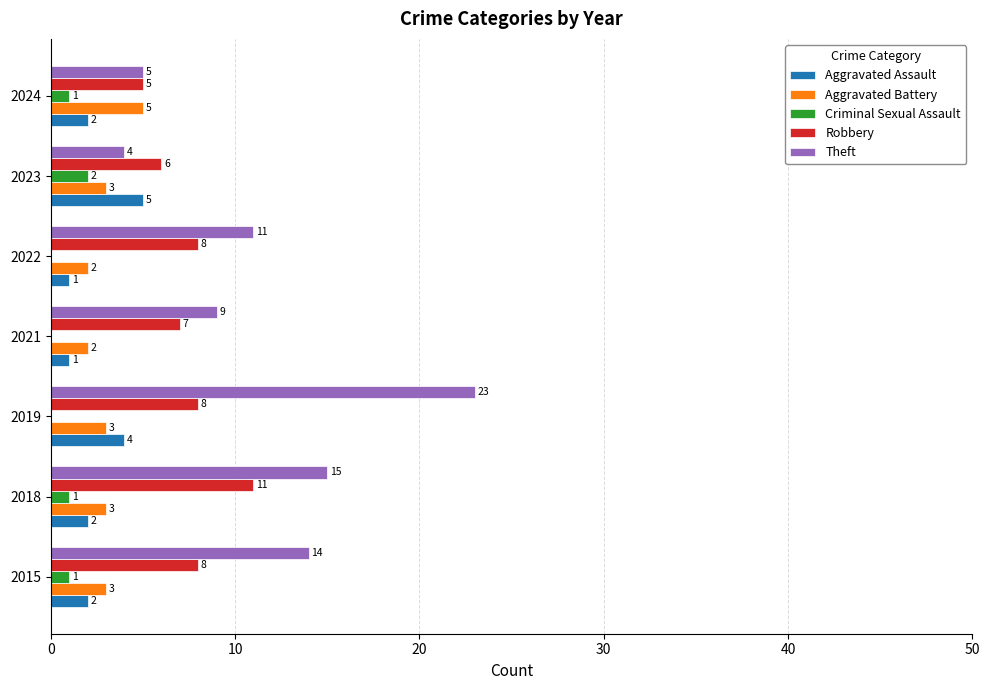

How many Aggravated Assault values are between 1 and 4?

6